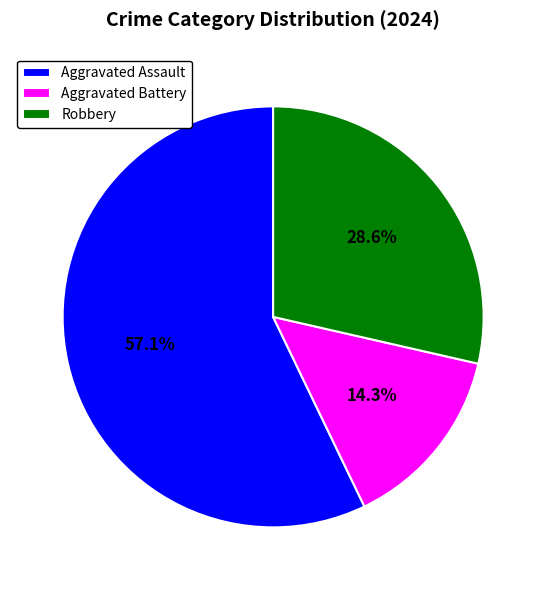

What is the ratio of the value at Robbery to the value at Aggravated Battery?

2.0